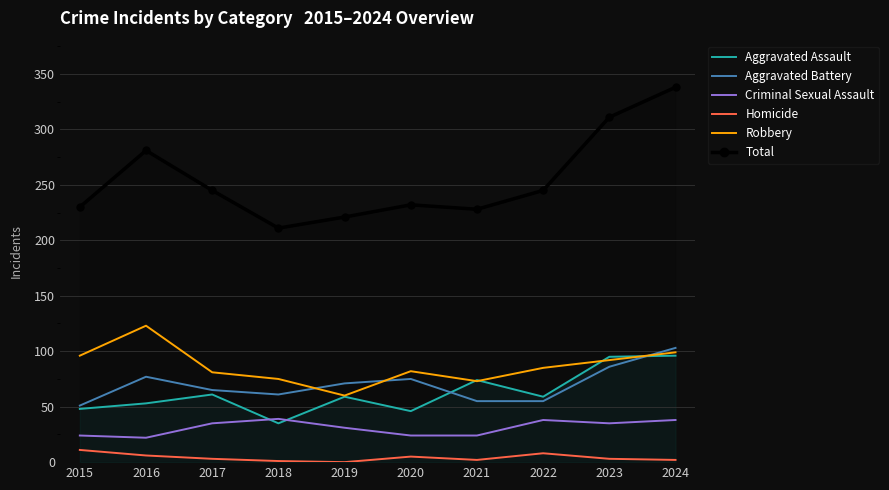

At which category is the sum across all series the highest?

2024